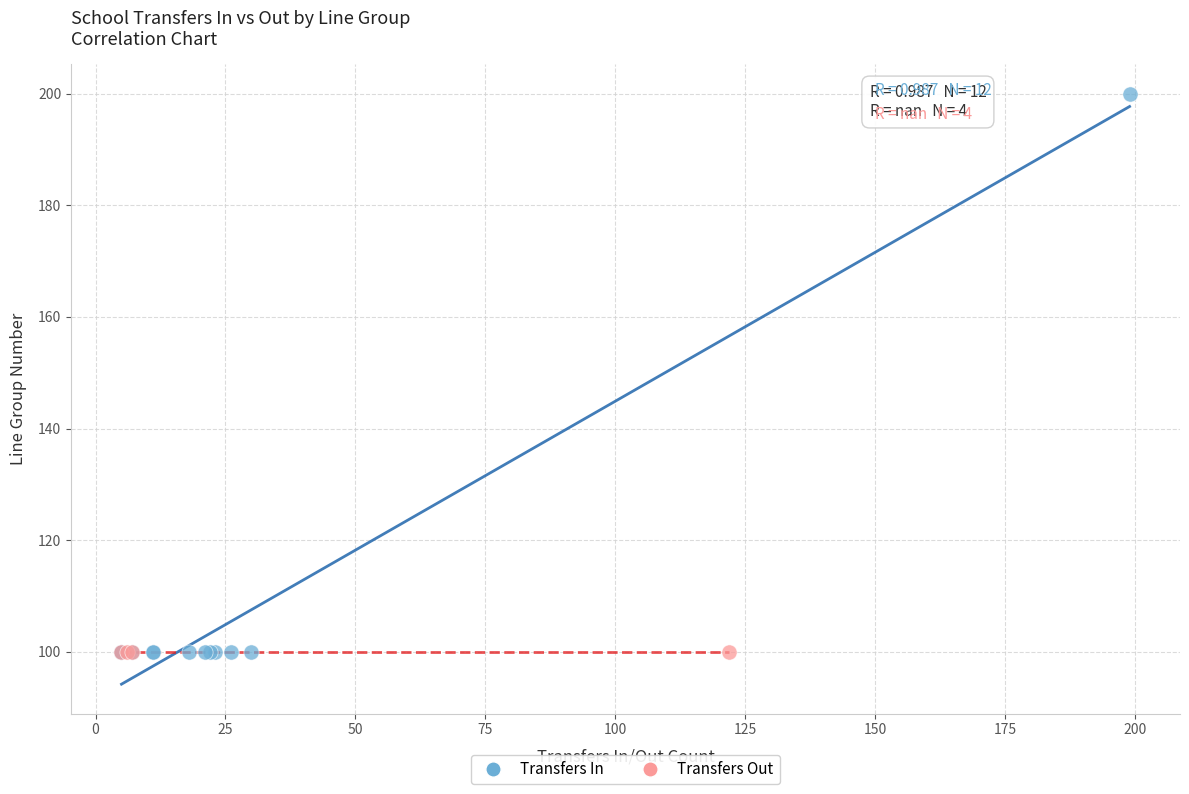

Which series contains the highest Y value?

Transfers In